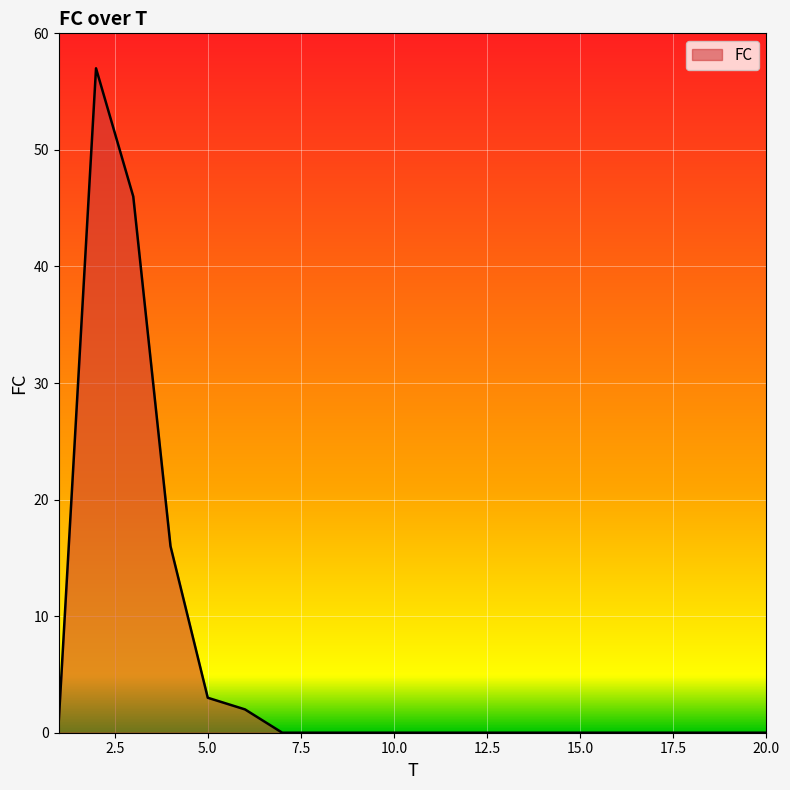

What is the greatest value displayed?

57